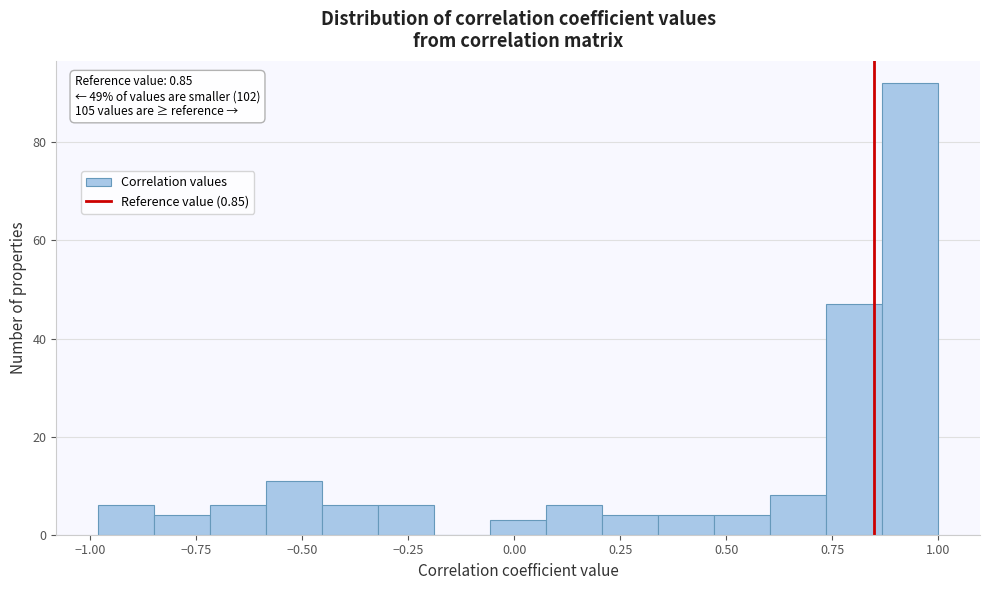

Around what value on the x-axis is the tallest bar? Give the approximate position of its centre, as read against the axis.

0.95